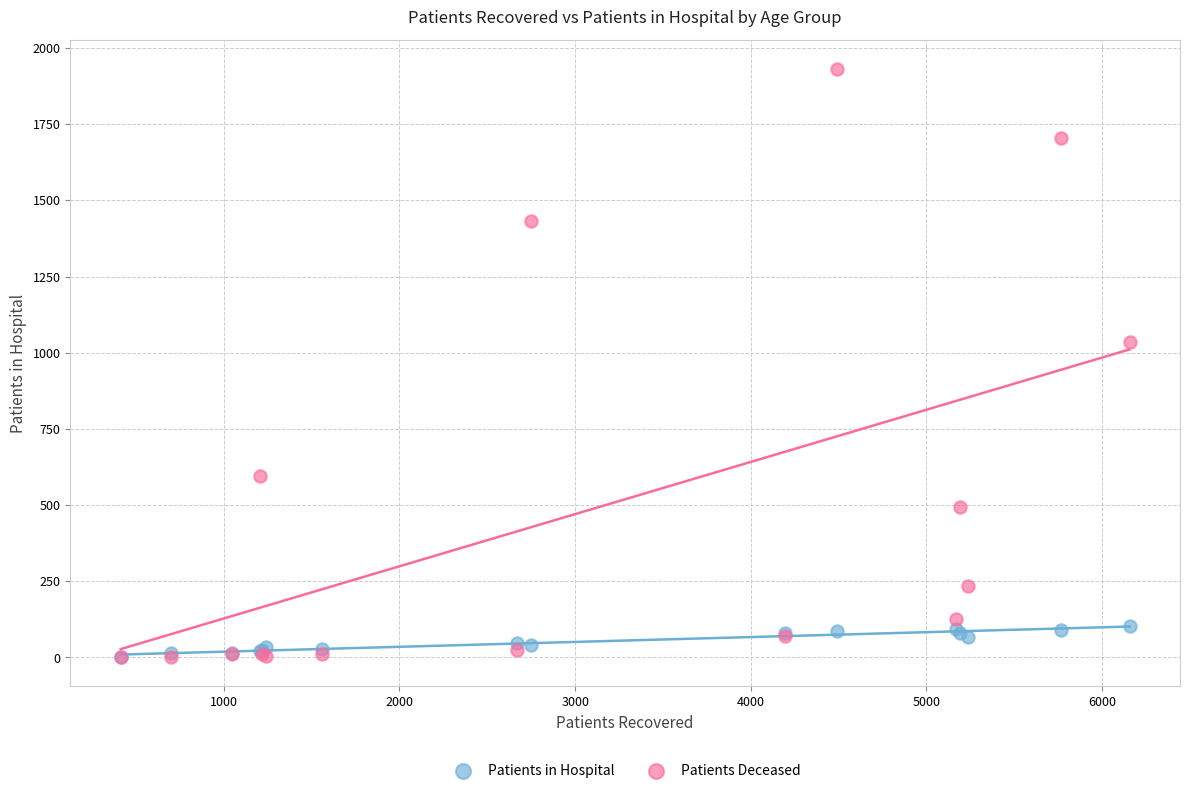

In the Patients Deceased series, what Y value is closest to 966?

1036